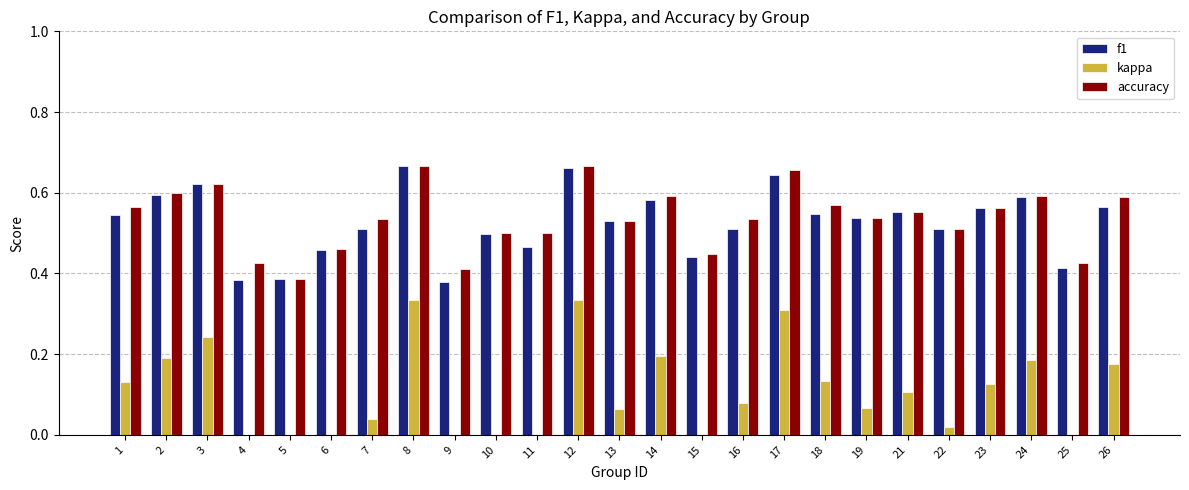

What is the total value across all series at 23?

1.3